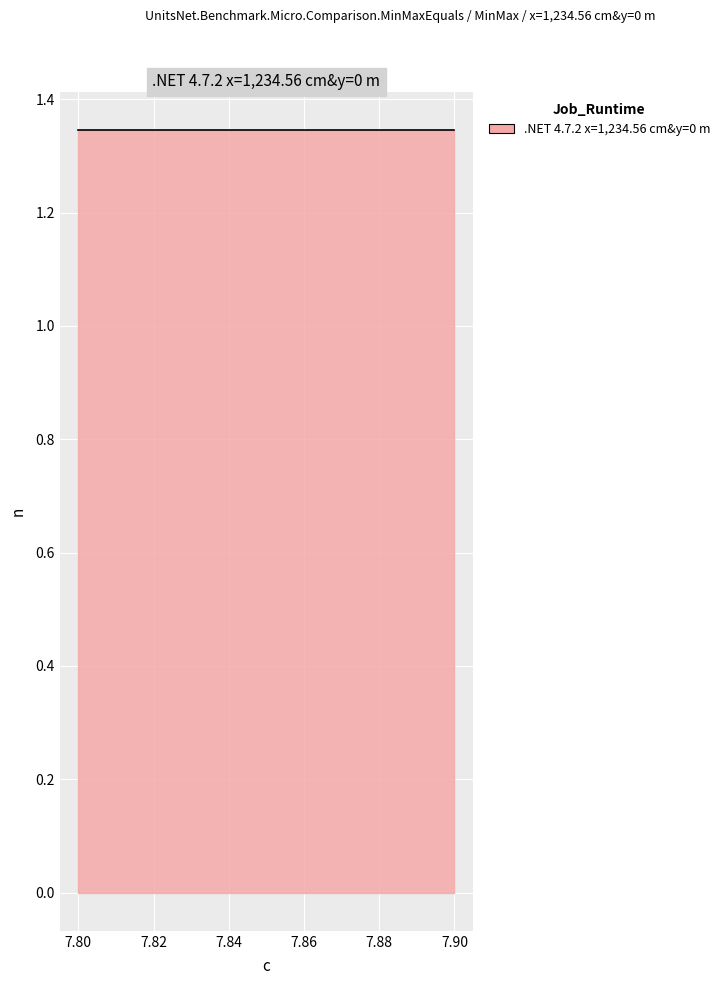

How many lines are shown in the chart?

1